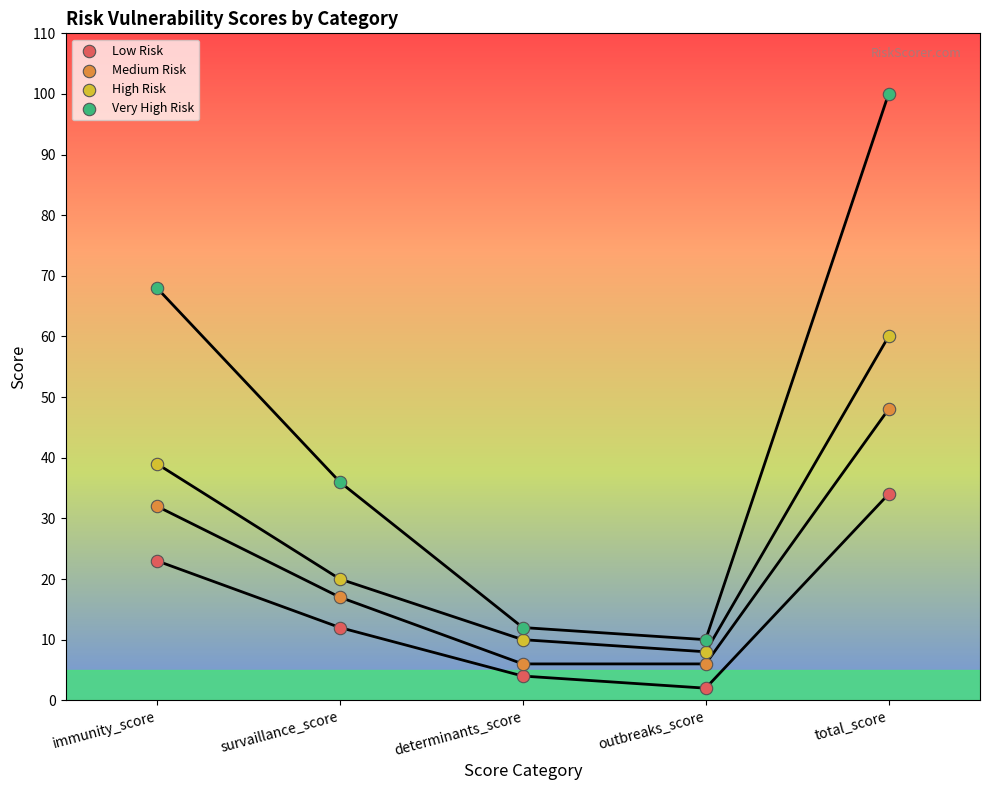

Across all series, what Y value is closest to 51?

48